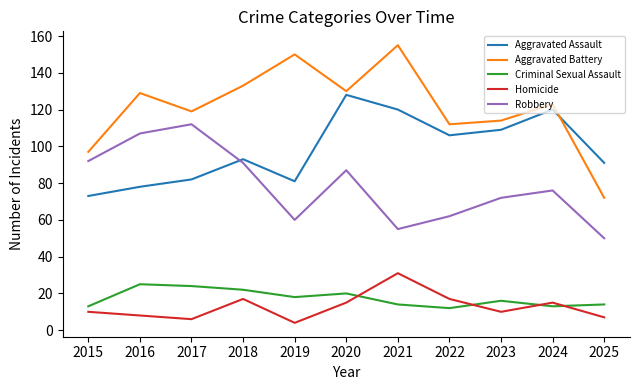

True or false: Robbery and Criminal Sexual Assault intersect in this chart.

False